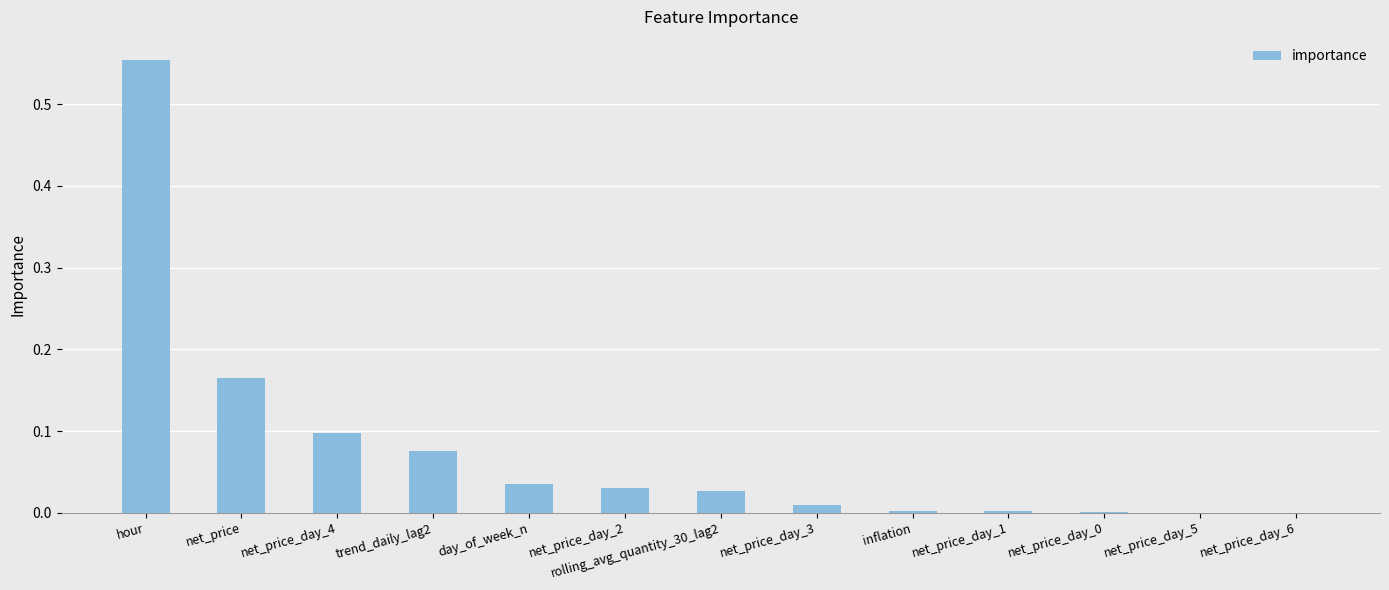

At which category does the chart reach its peak across all series?

hour